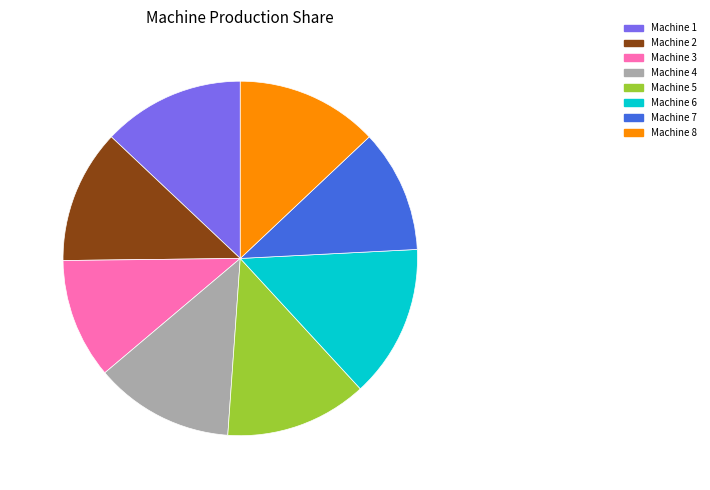

Which has a higher value, Machine 6 or Machine 3?

Machine 6